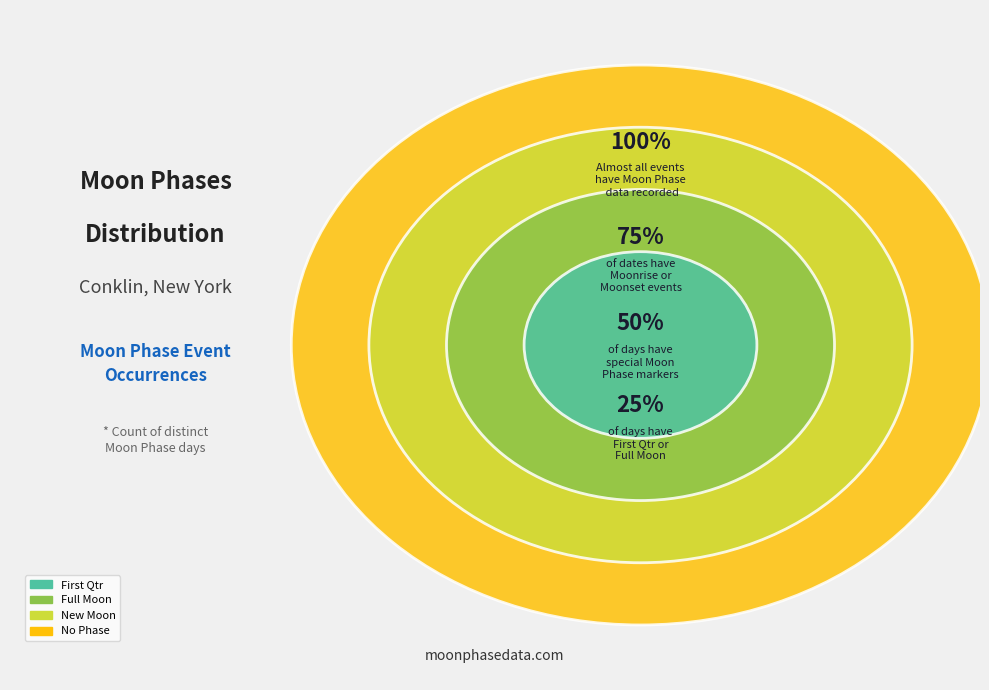

Which slice represents more than half of the pie?

New Moon (0)